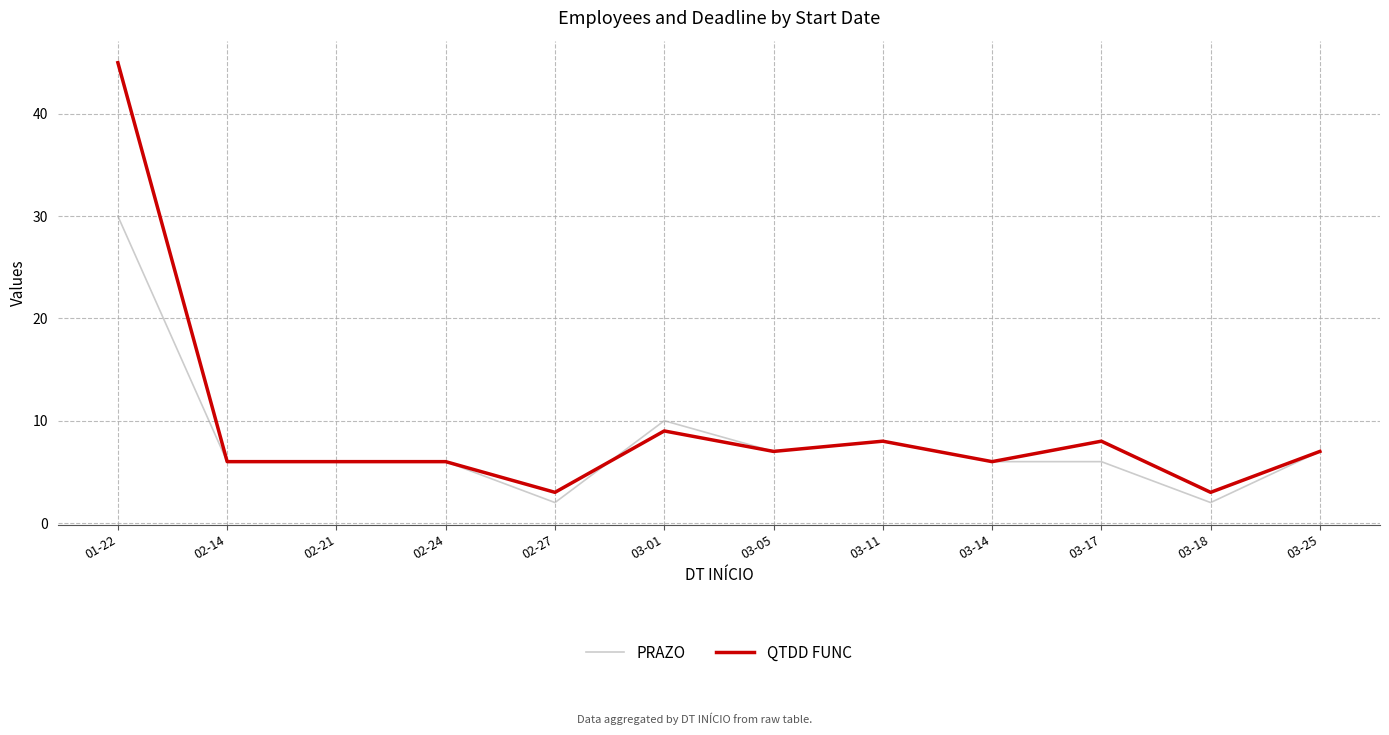

List the series in order of their peak value, highest first.

QTDD FUNC, PRAZO